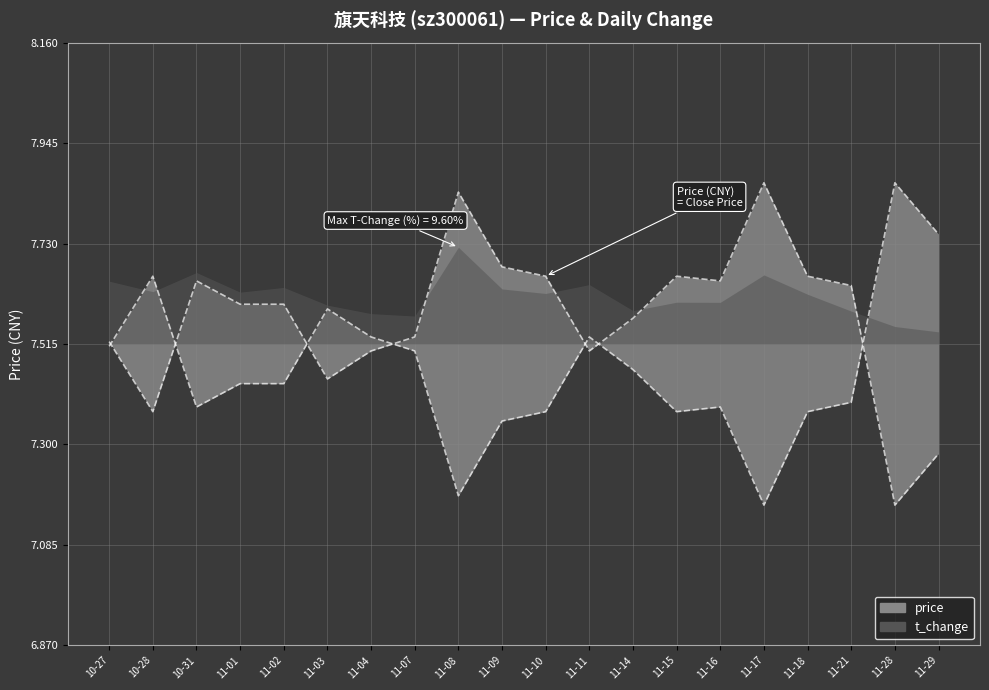

The value at 11-21 is 1.6. True or false?

False